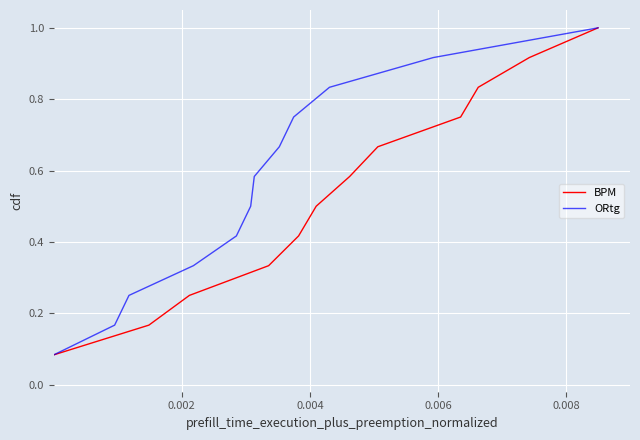

What is the difference between the maximum and minimum values in the ORtg series?

0.9